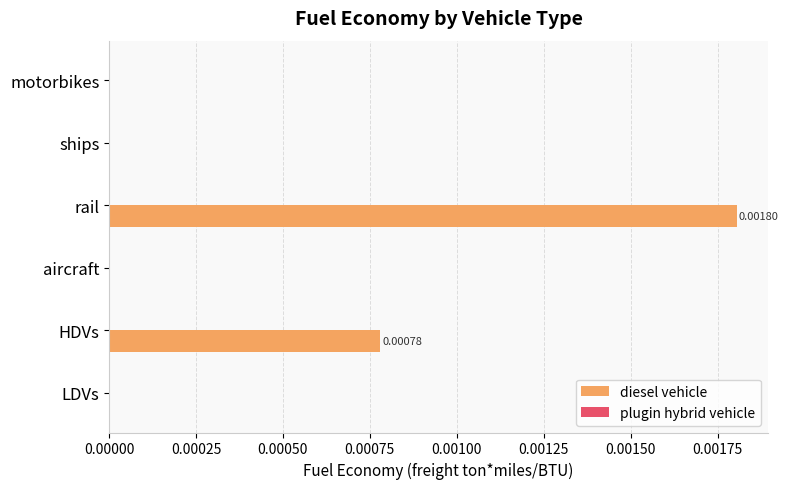

Are the bars horizontal?

Yes